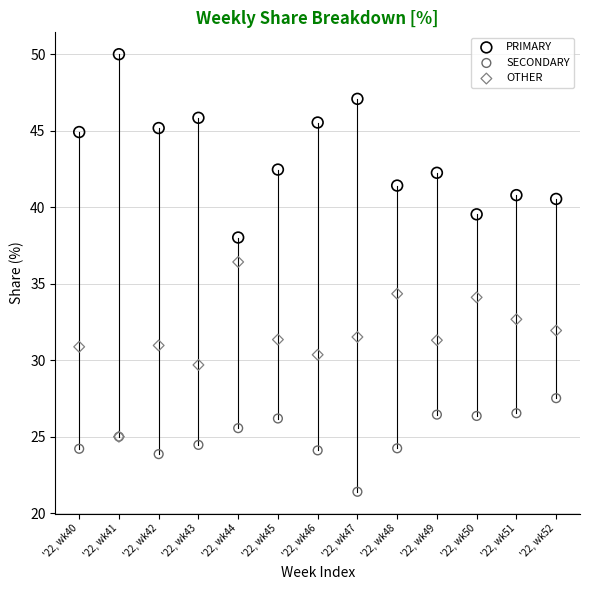

What are all the series names shown in the legend?

PRIMARY, SECONDARY, OTHER